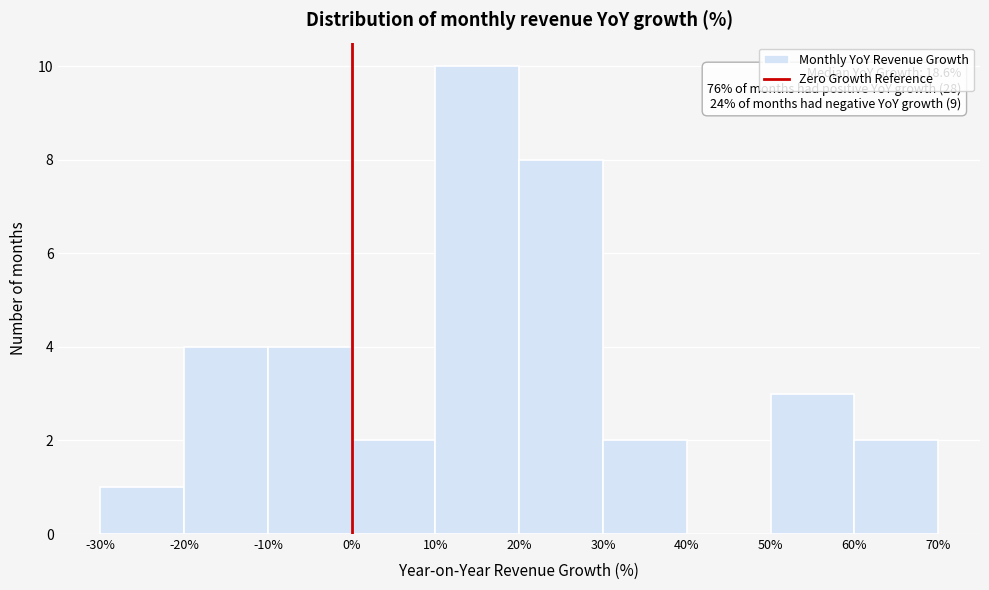

Which range on the x-axis has the tallest bar?

10% to 20%